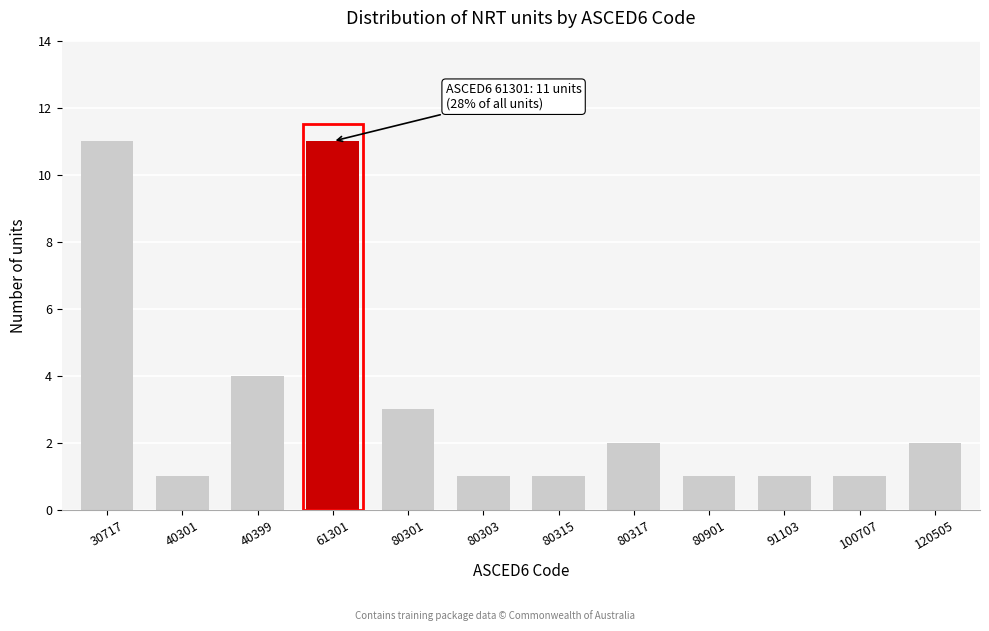

Reading left to right, what are all the values shown in this chart?

11	1	4	11	3	1	1	2	1	1	1	2